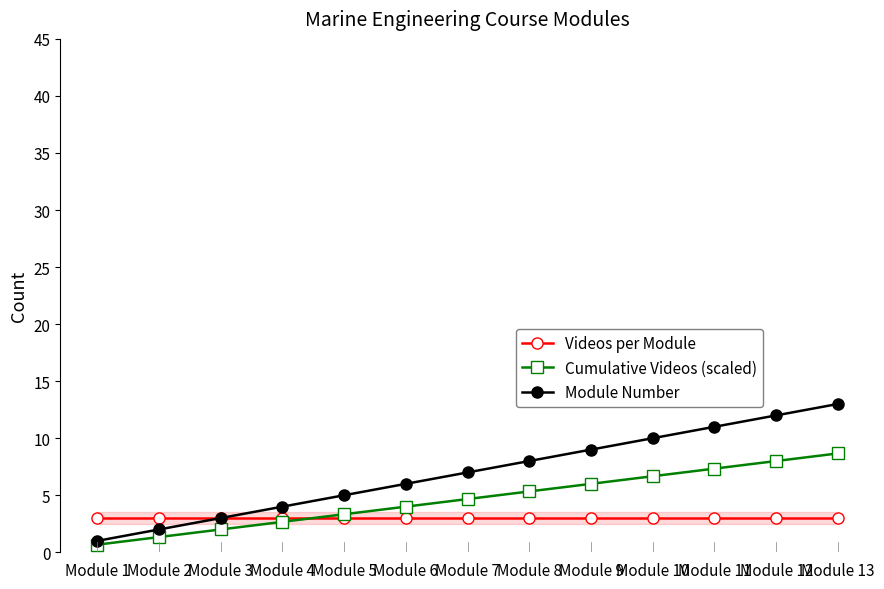

True or false: Cumulative Videos (scaled) has more than 2 points higher than both neighbors.

False